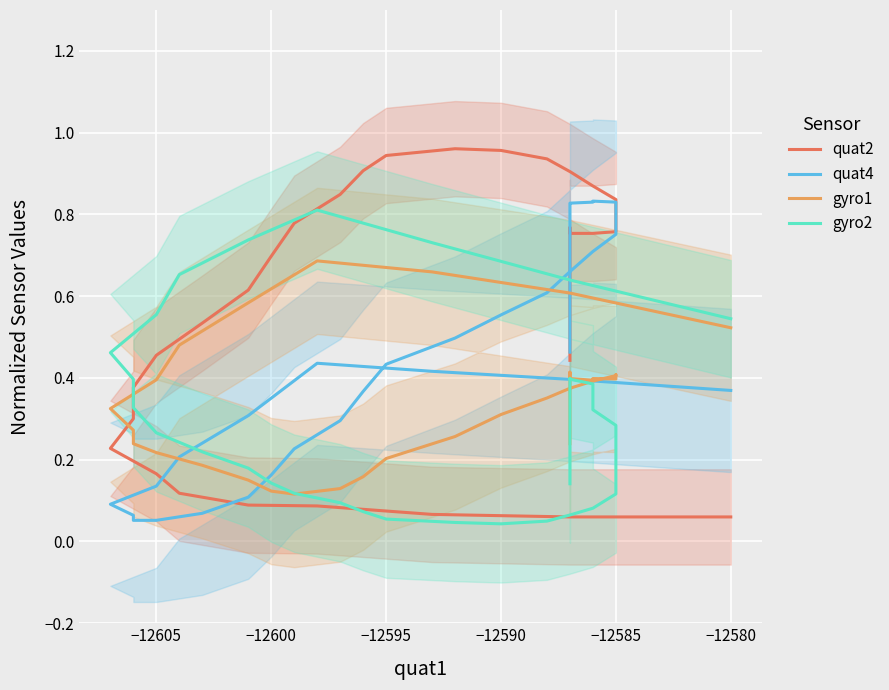

After their last crossing, which series has the higher values: quat4 or quat2?

quat4